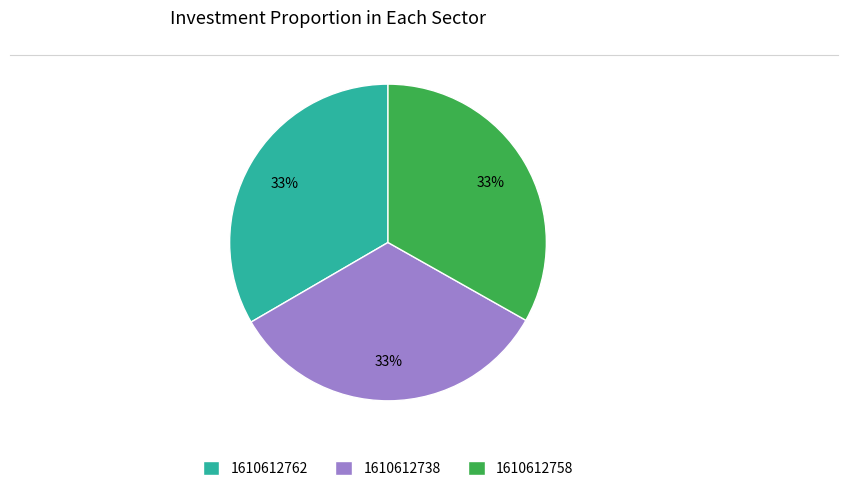

Is the sum of 1610612738 and 1610612762 greater than half?

Yes